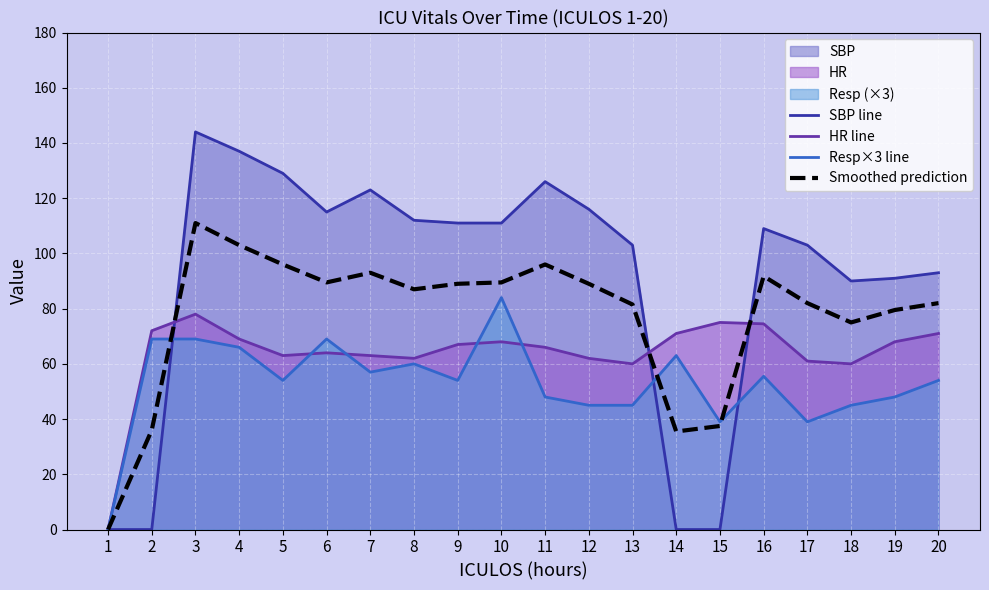

True or false: HR line and SBP line intersect in this chart.

True